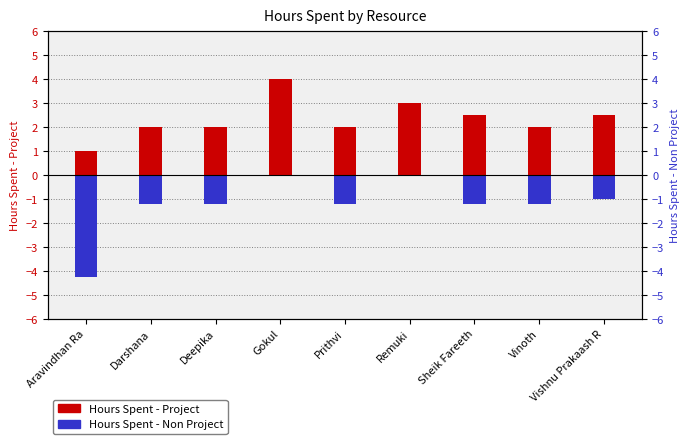

What value does the Hours Spent - Project series have at Remuki?

3.0